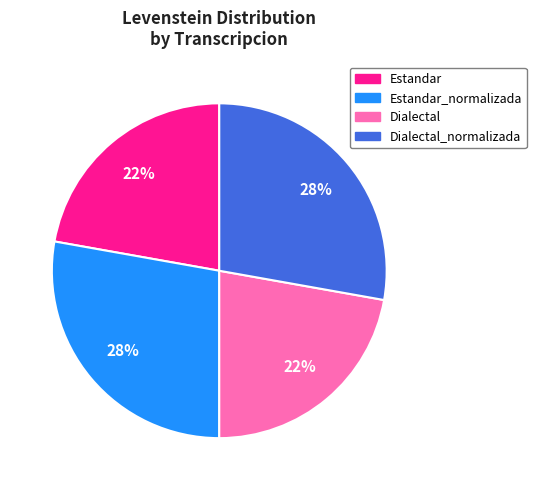

The Dialectal slice represents 22% of the pie. True or false?

True